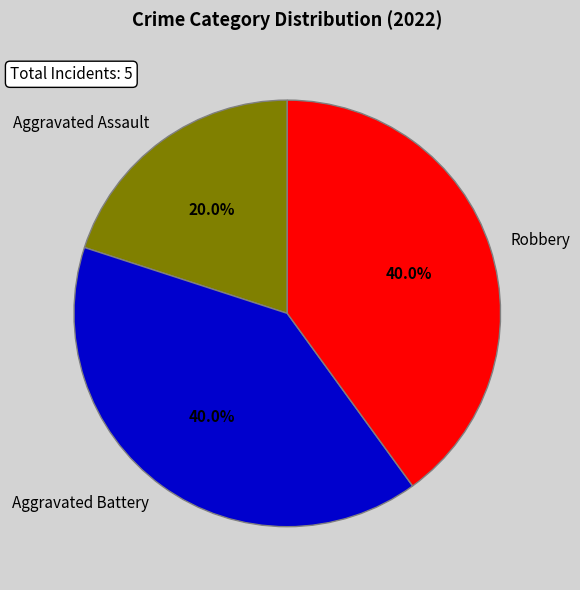

Which slice is the smallest?

Aggravated Assault